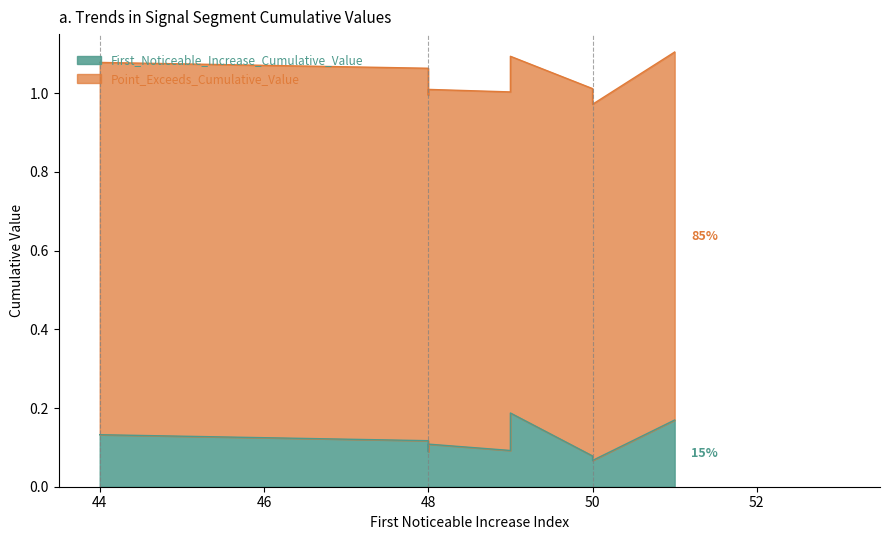

Reading left to right, extract all data points from this chart.

44=0.1	48=0.1	48=0.1	48=0.1	49=0.1	49=0.2	50=0.1	50=0.1	50=0.1	51=0.2